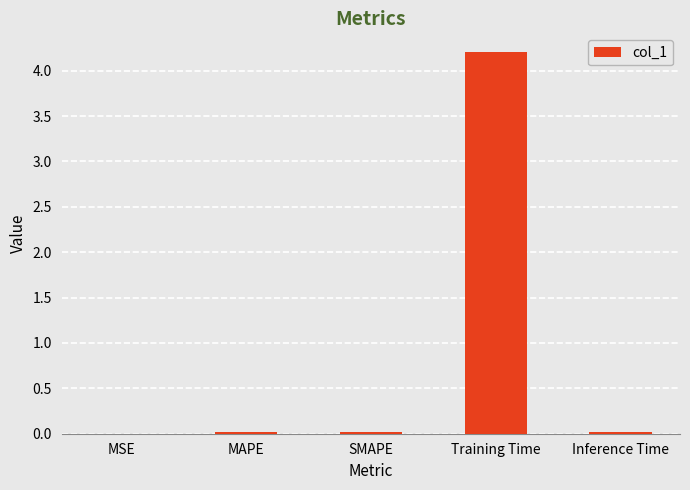

Which label corresponds to the largest value in the chart?

Training Time